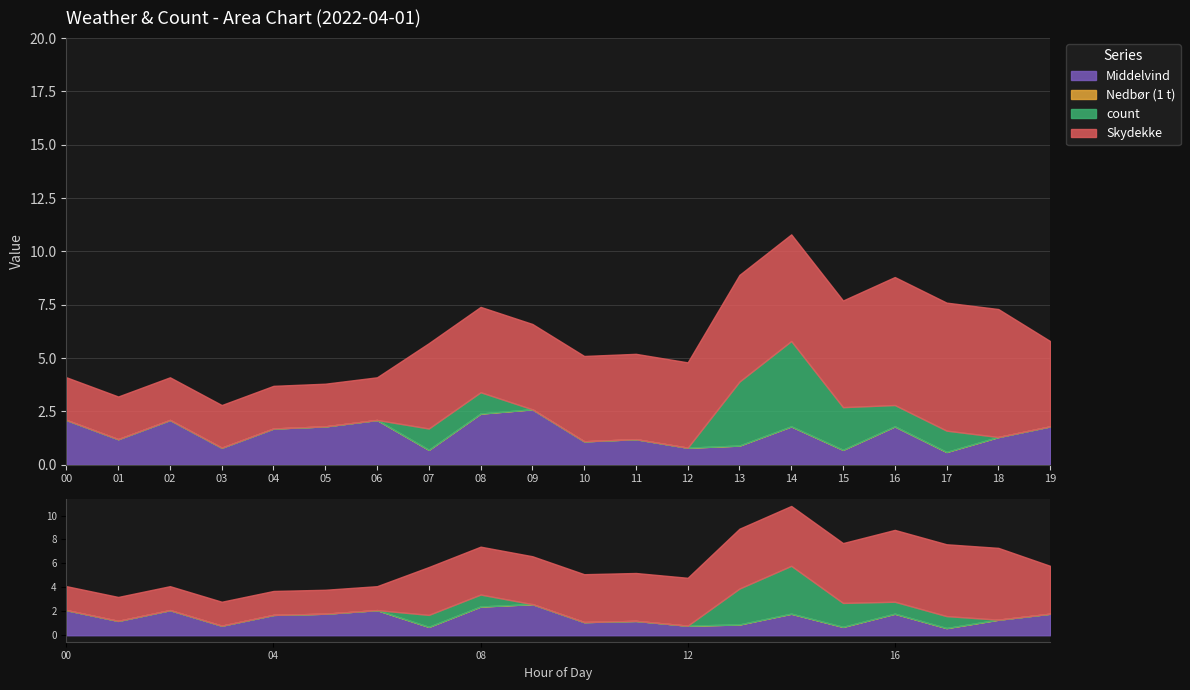

True or false: count and Skydekke cross at least once.

False